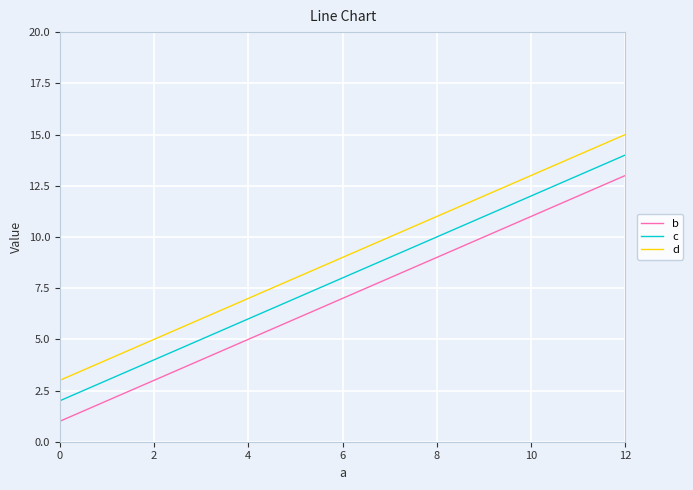

Is it true that b equals 1 at 0?

True